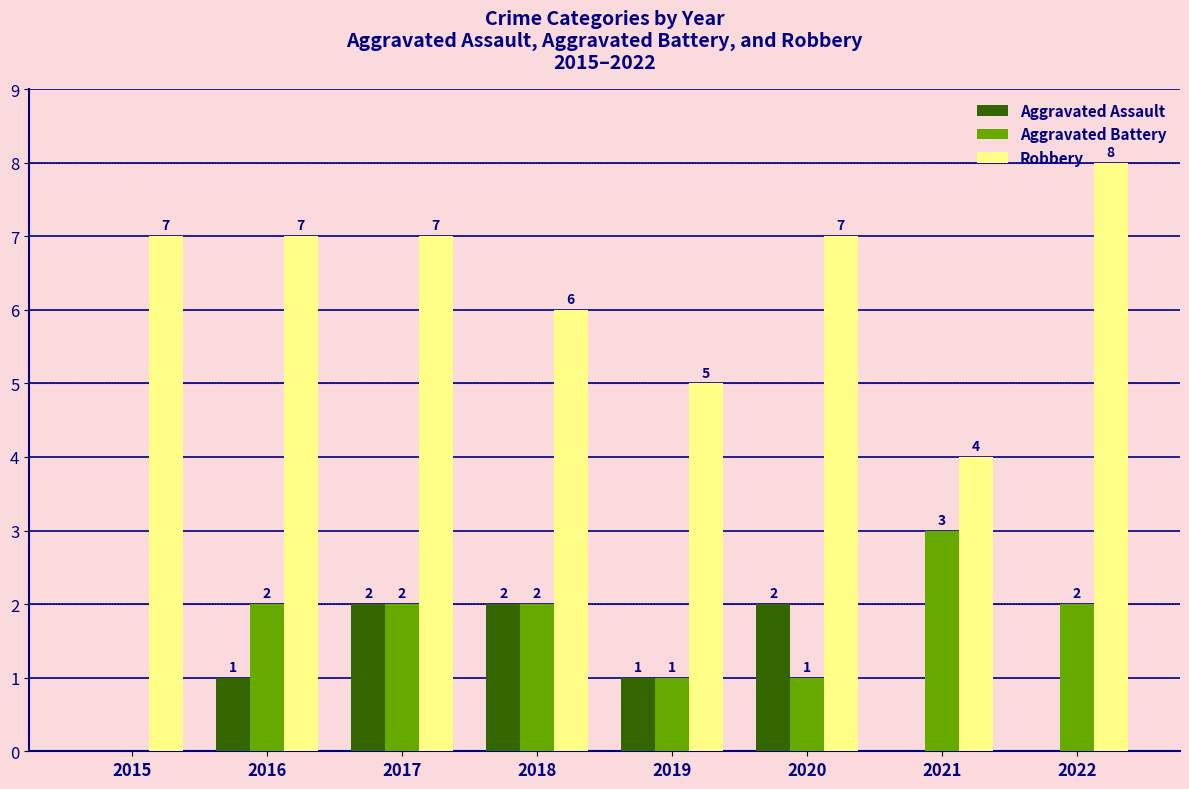

At which category is the sum across all series the highest?

2017